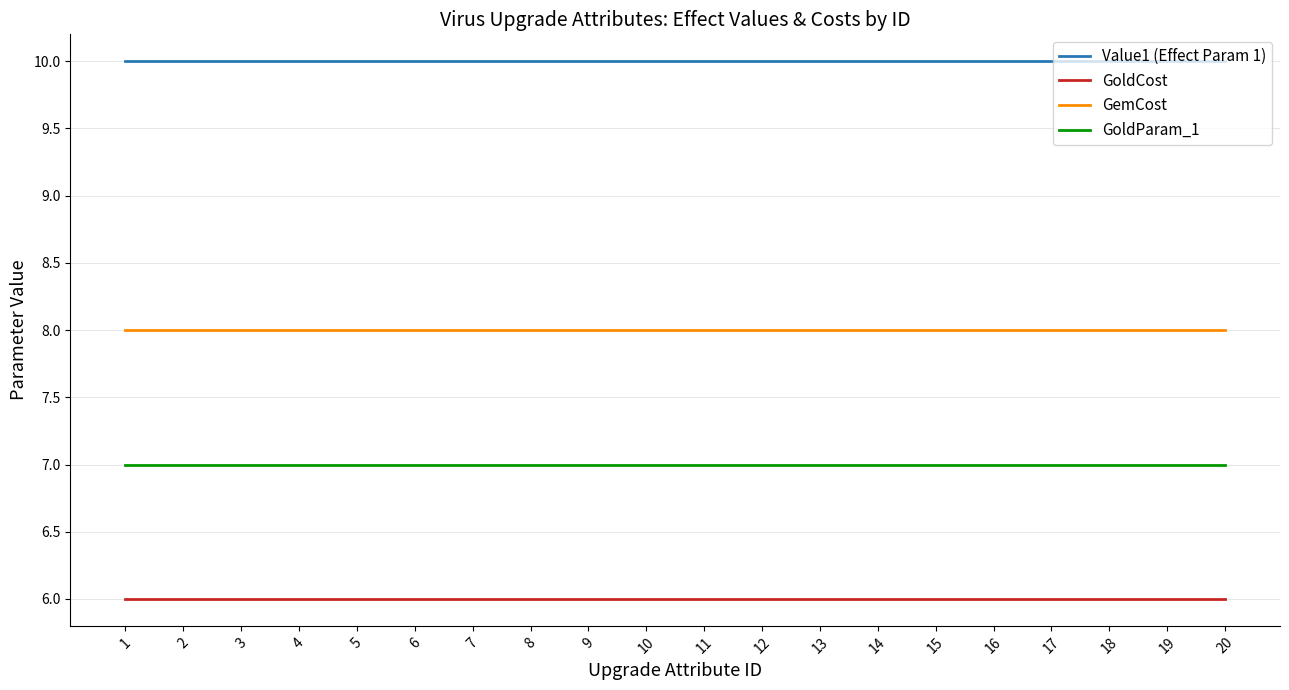

The GemCost series shows 8 at 6. True or false?

True